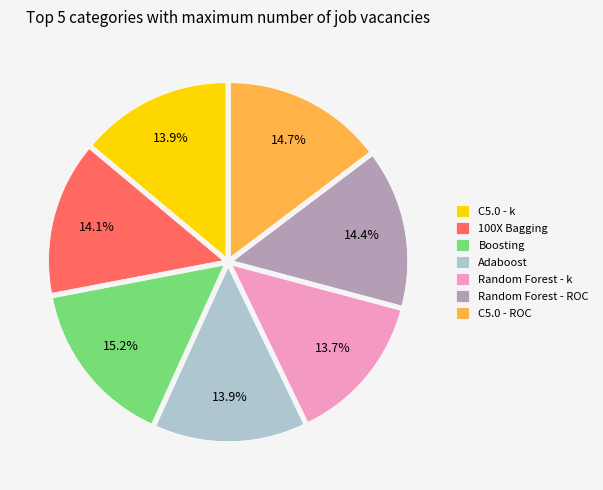

Between 100X Bagging and Boosting, which is larger?

Boosting